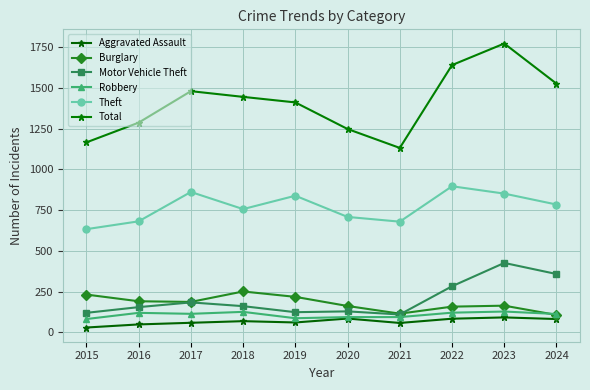

Where is Total nearest to the value 1451?

2018